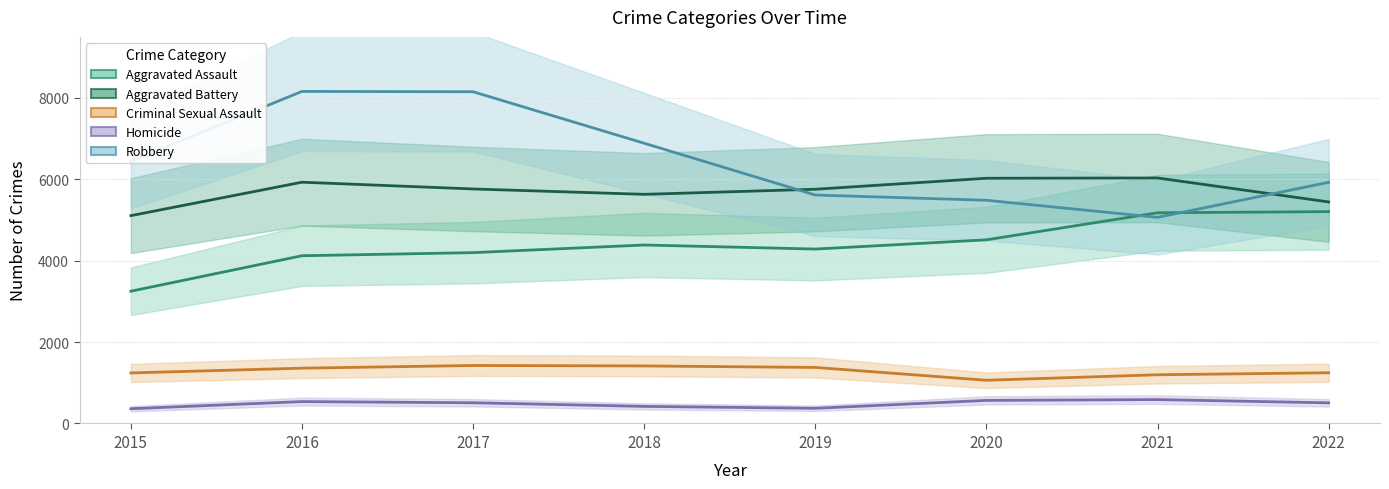

Which category has the highest value in the Aggravated Assault series?

2022